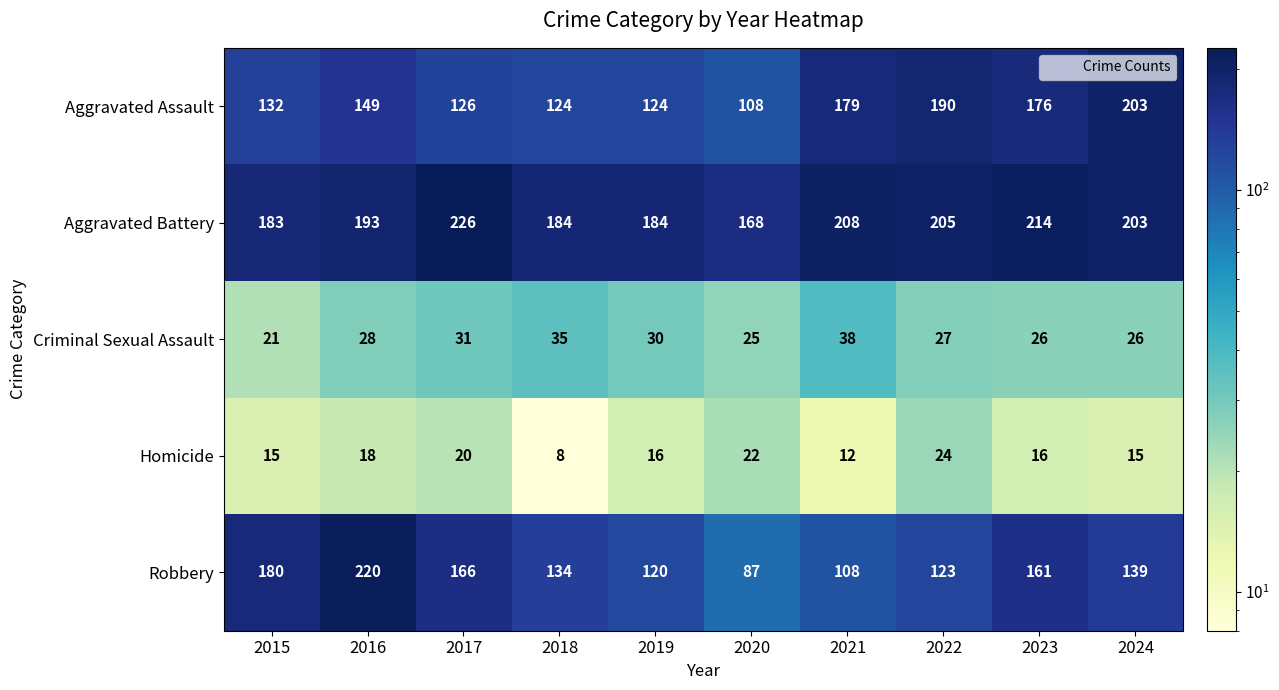

Which series has the widest spread of values?

Robbery